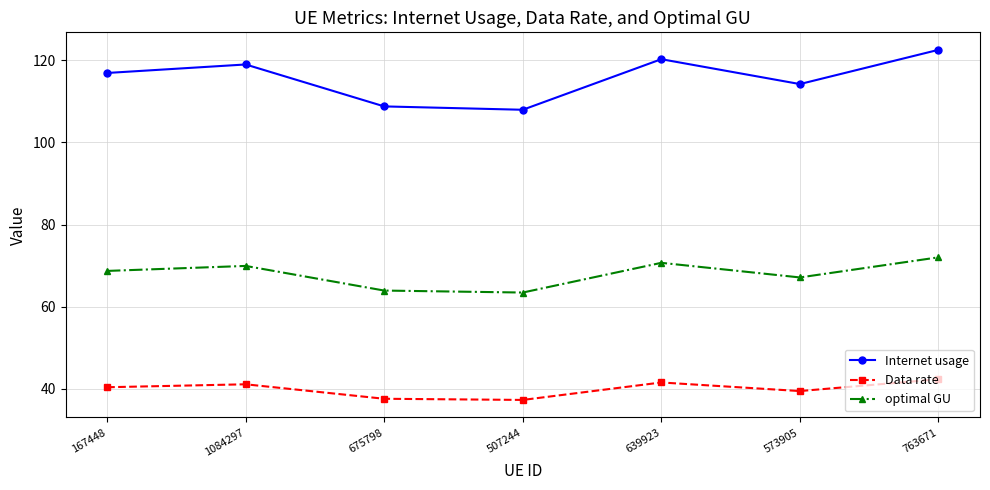

What is the maximum value for optimal GU?

72.0